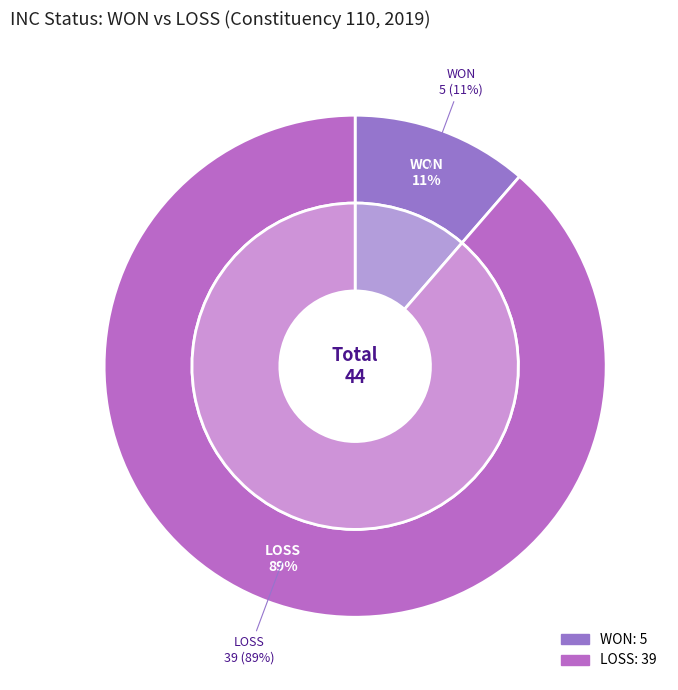

Rank the categories by value from lowest to highest.

WON, LOSS